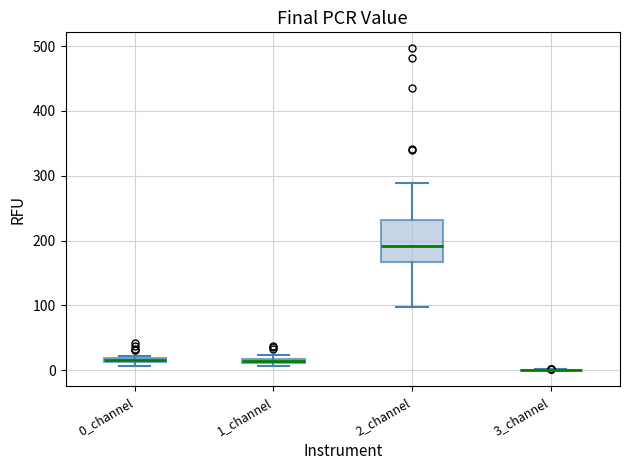

Which box is the tallest, from its lower edge to its upper edge?

2_channel